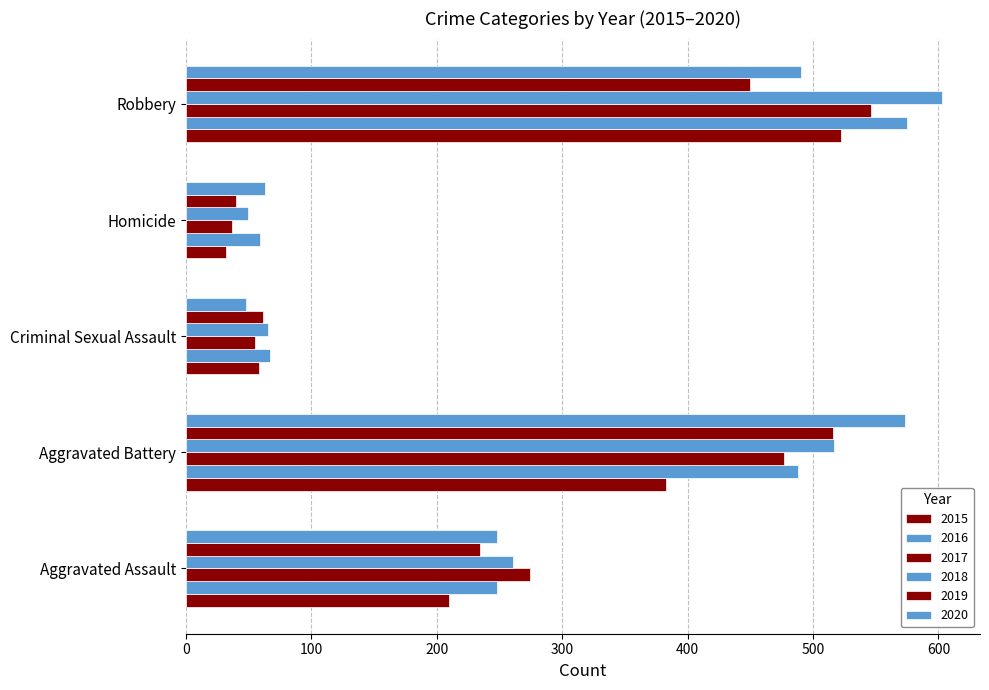

Count the number of categories in the chart.

5